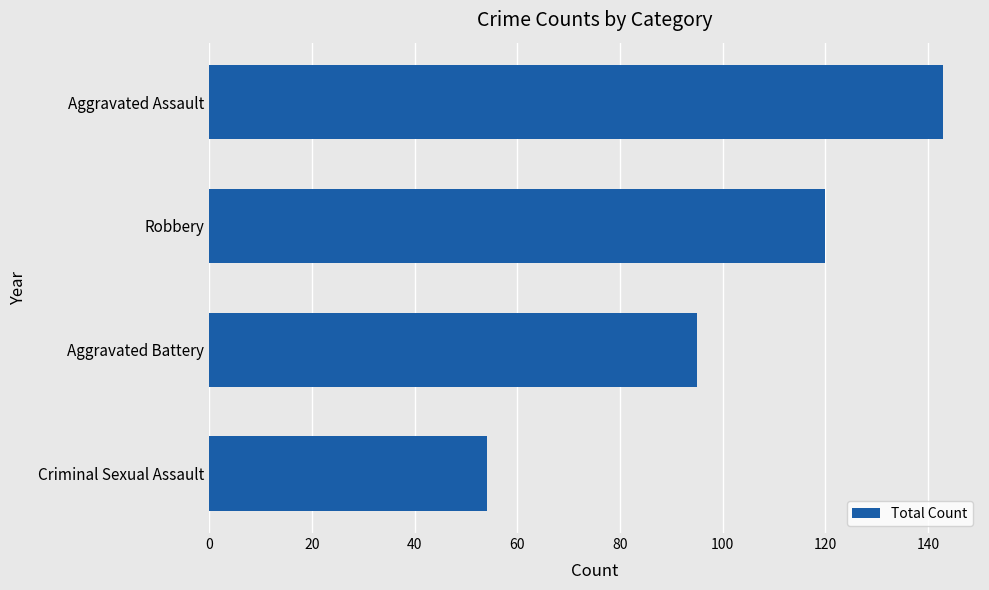

What is the difference between the maximum and minimum values?

89